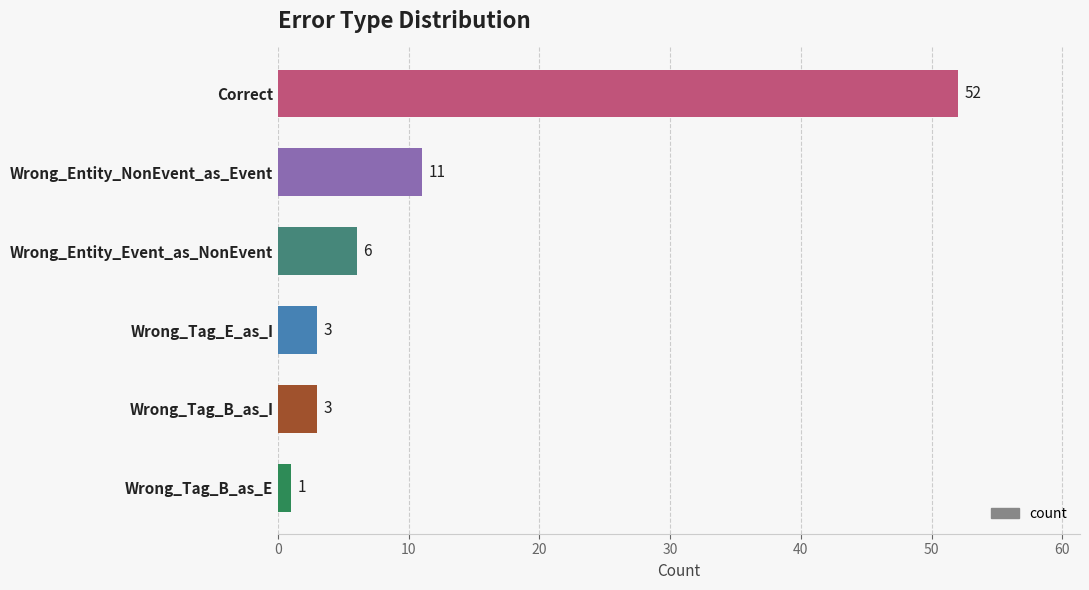

Where is the data nearest to the value 26?

Wrong_Entity_NonEvent_as_Event